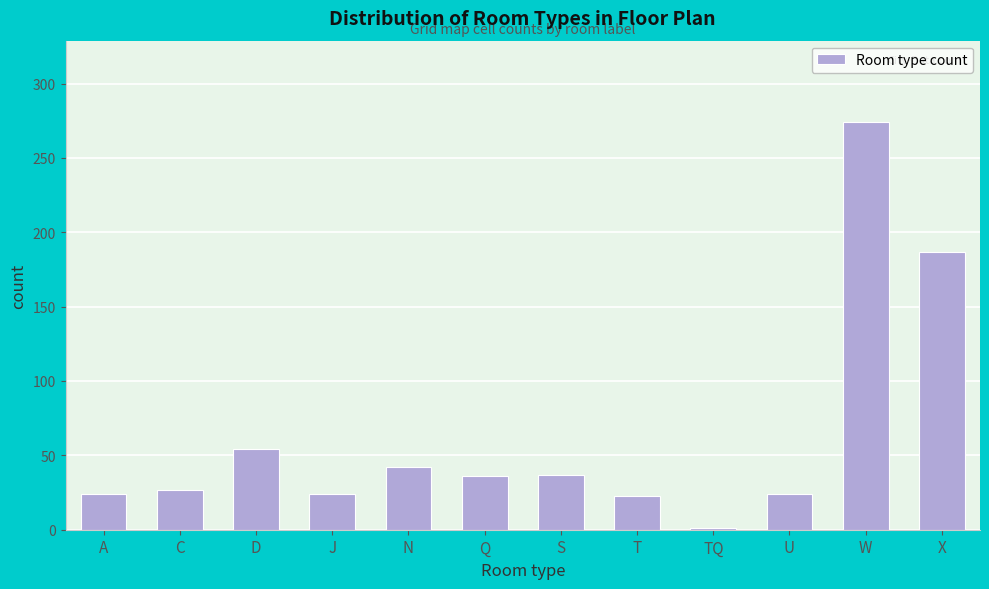

What is the difference between the maximum and minimum values?

273